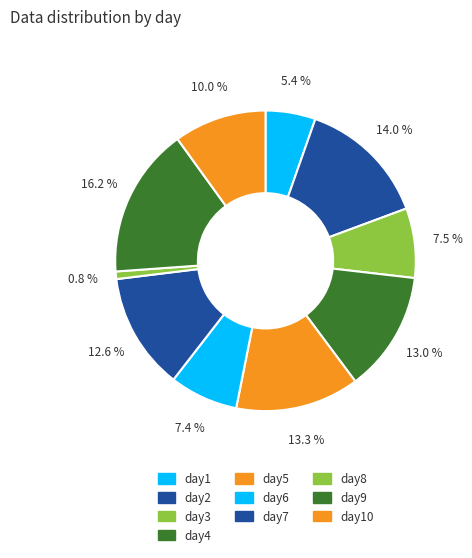

Rank the categories by value from highest to lowest.

day9, day2, day5, day4, day7, day10, day3, day6, day1, day8